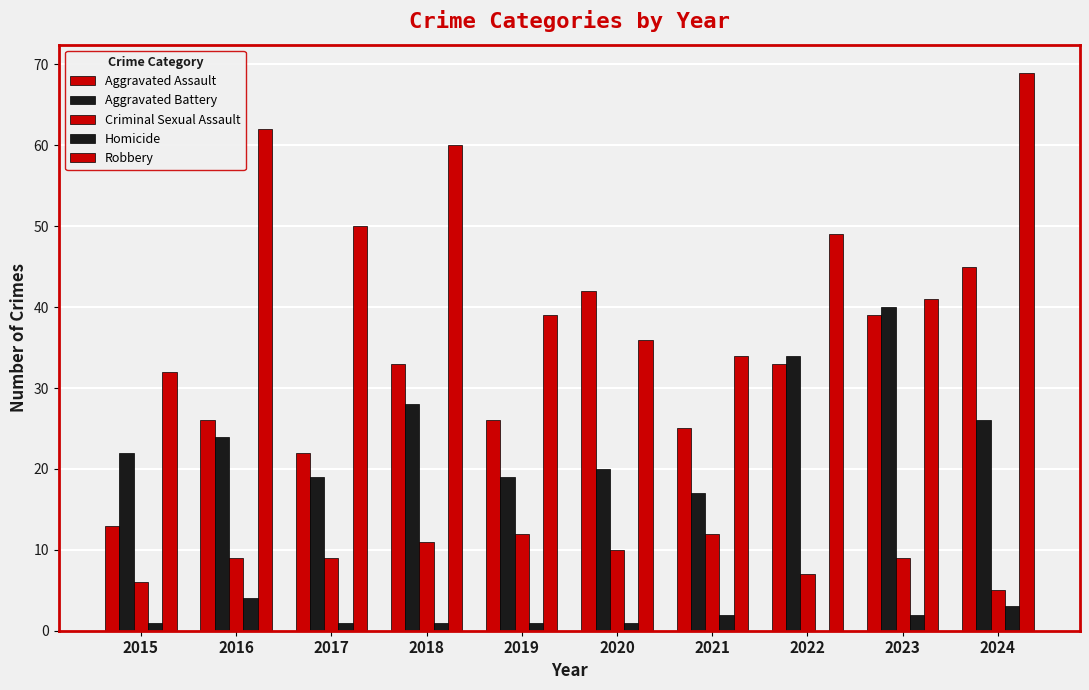

Count the number of data series in this chart.

5